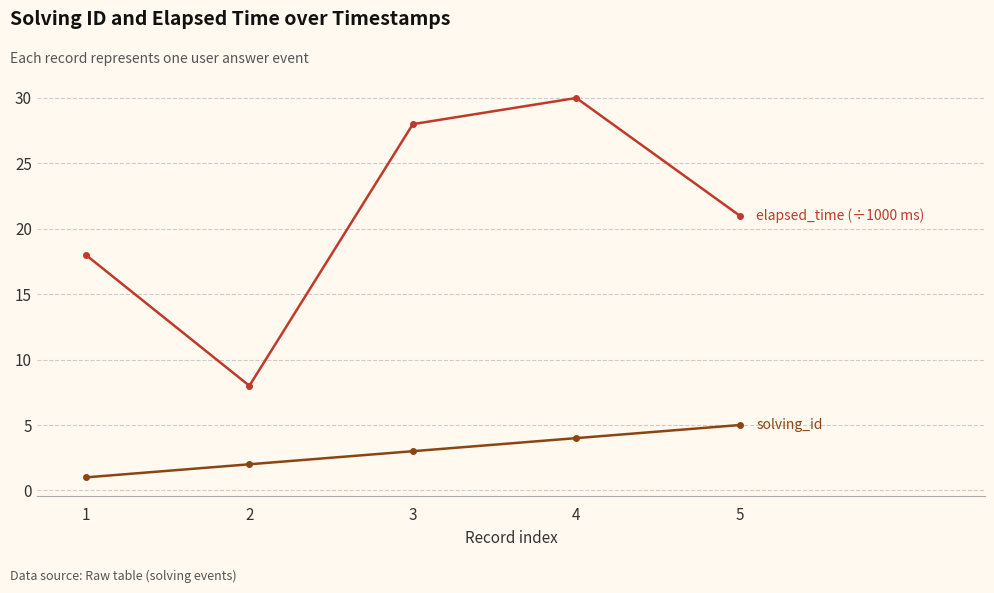

What is the maximum value shown in the chart?

30